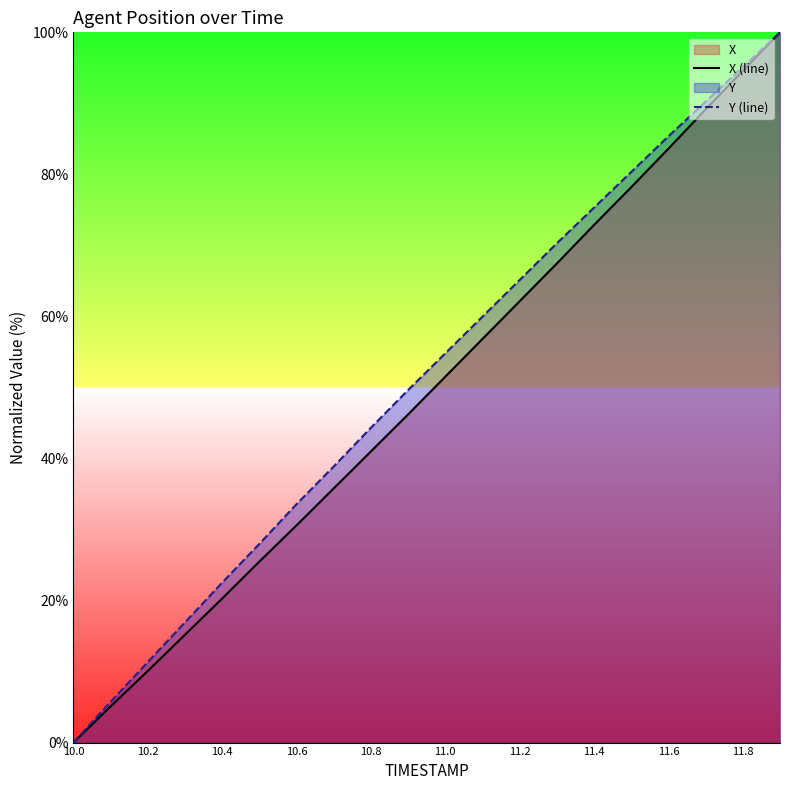

True or false: Y (line) and X (line) intersect in this chart.

False